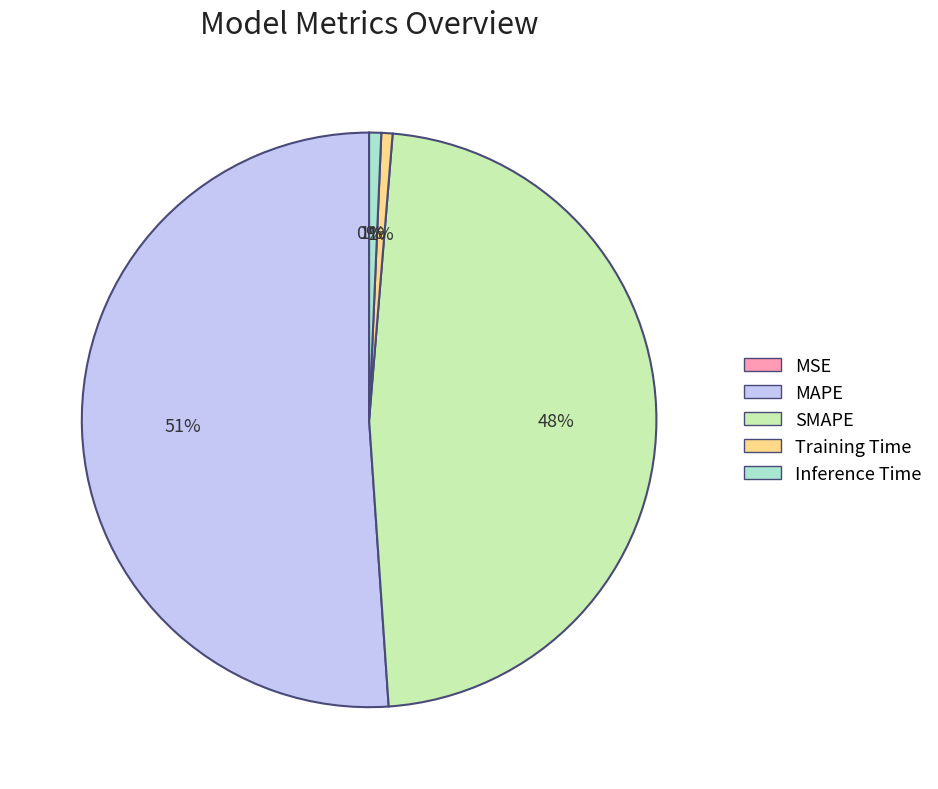

Which category accounts for the majority?

MAPE